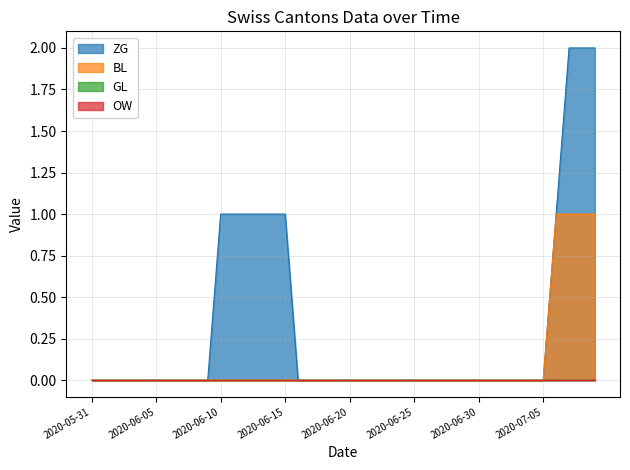

Which series has the largest total across all categories?

ZG